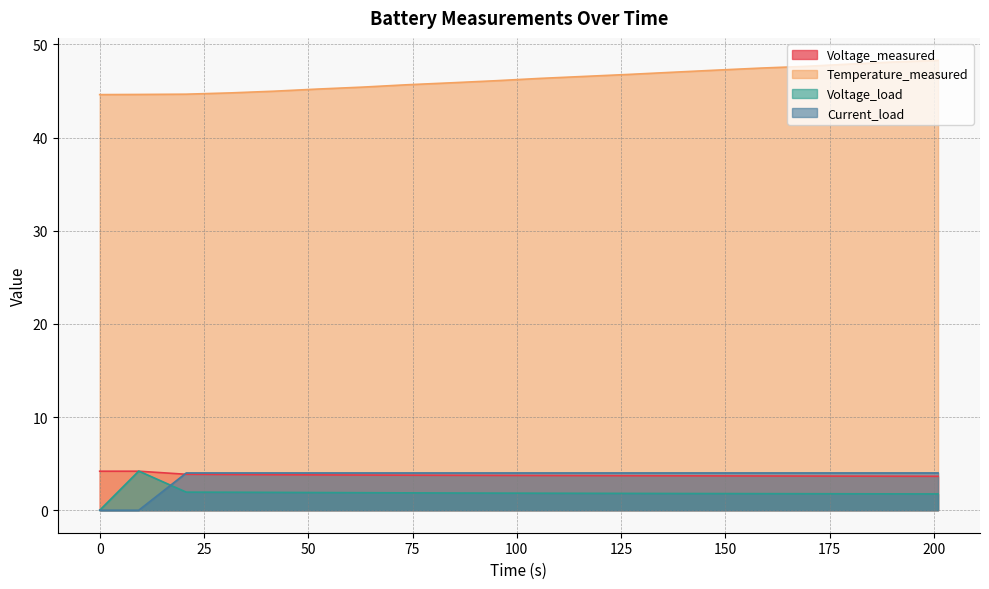

What is the label of the 12th point from the right?

84.281